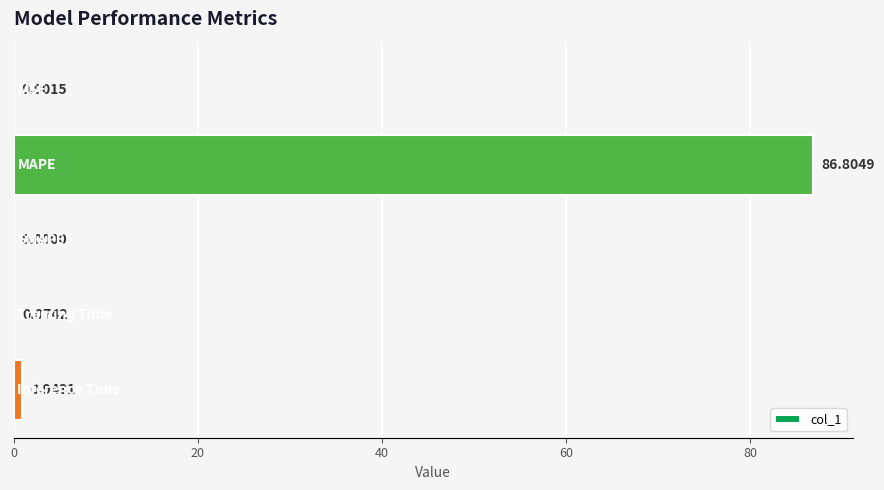

How many values are above zero?

4